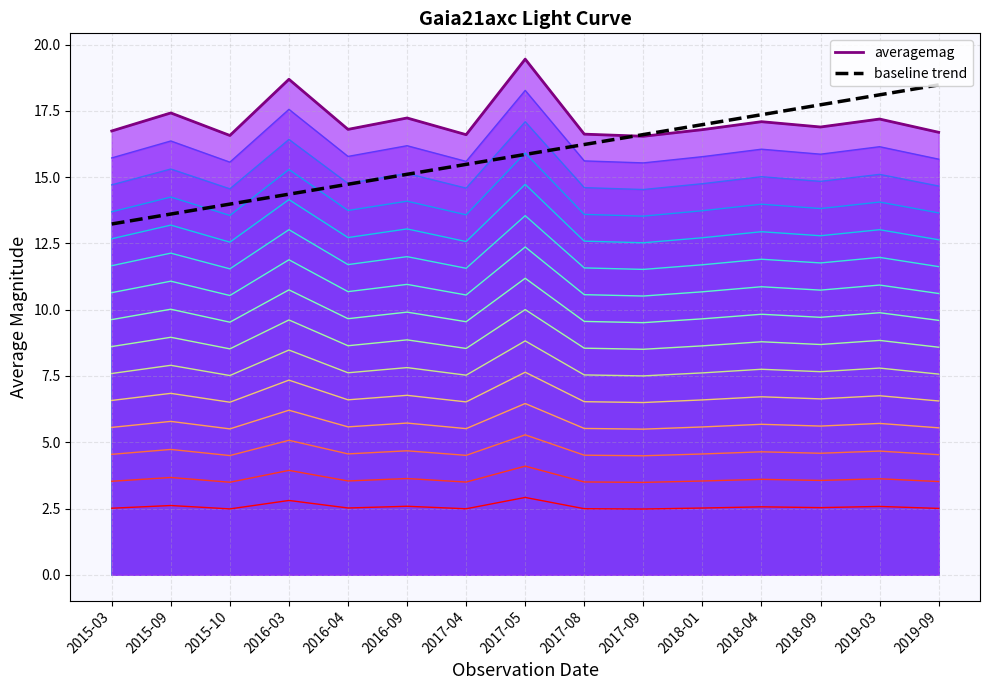

True or false: mag_contour_0 and averagemag intersect in this chart.

False